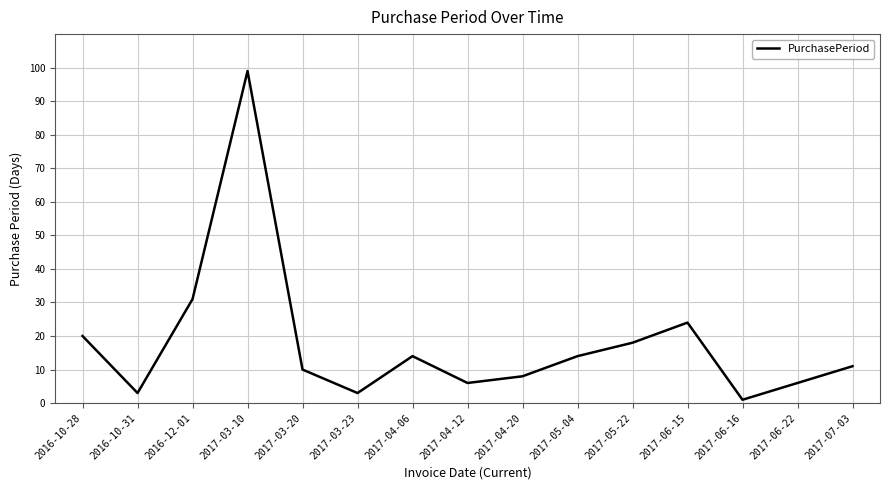

Does the chart display data point markers on the line(s)?

No